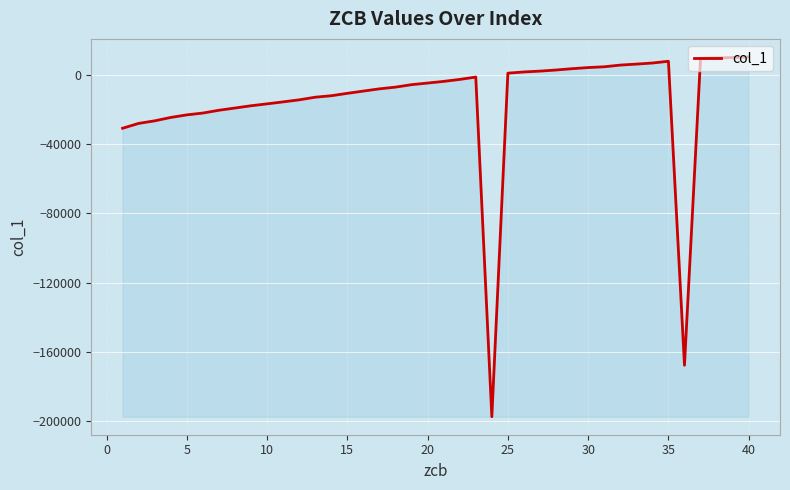

What is the greatest value displayed?

10586.5